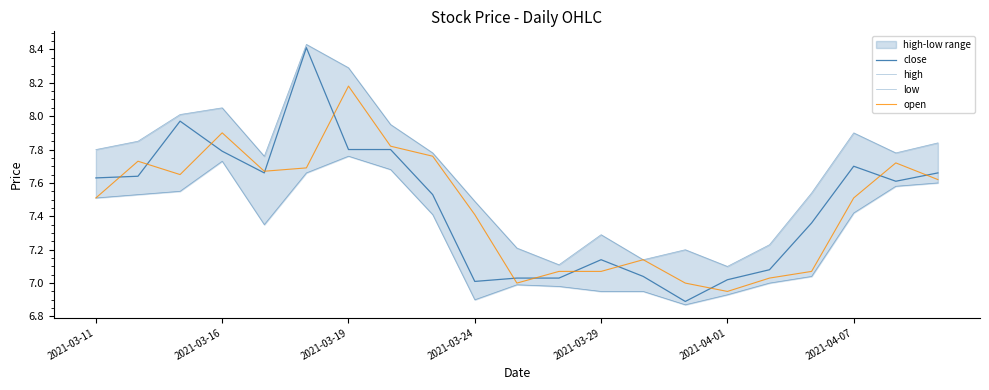

At 2021-04-07, list the series in order from smallest to largest.

low, open, close, high